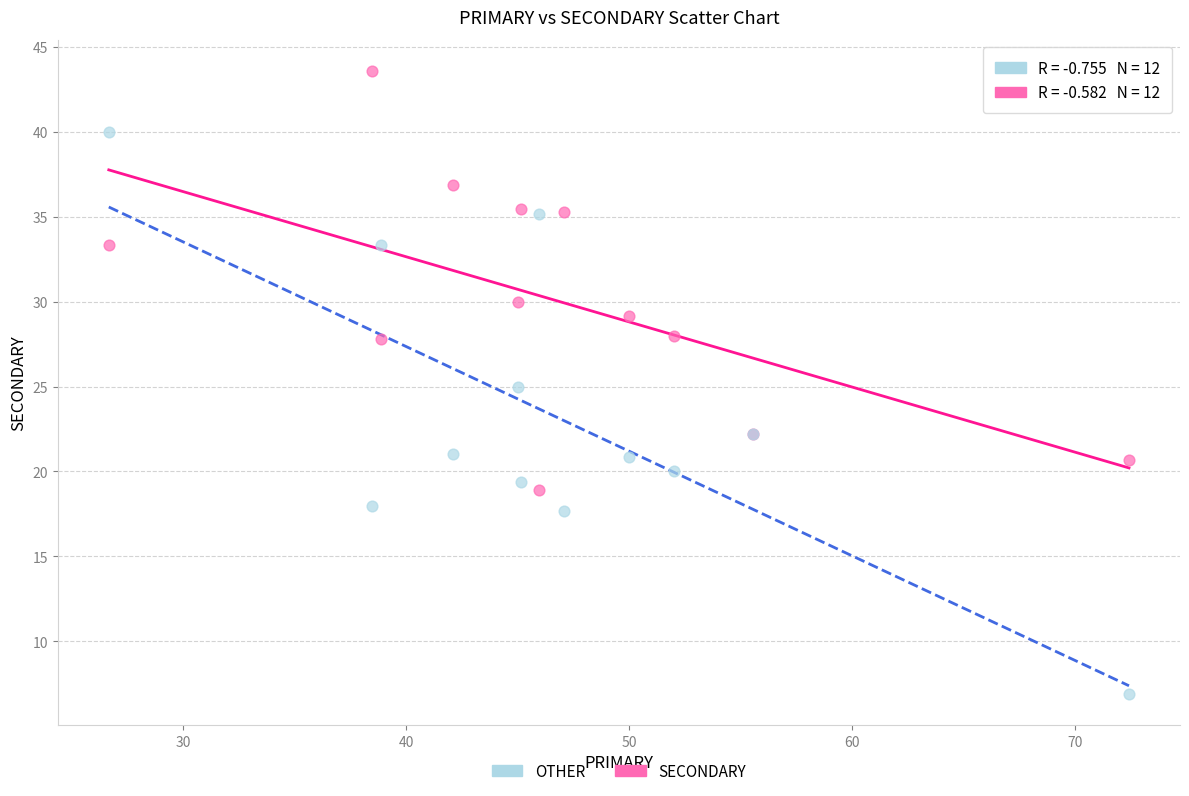

In the SECONDARY series, what Y value is closest to 31?

30.0